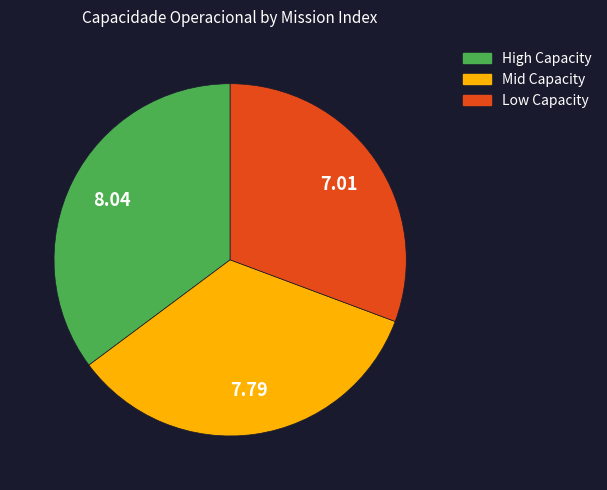

How many slices are in this pie chart?

3